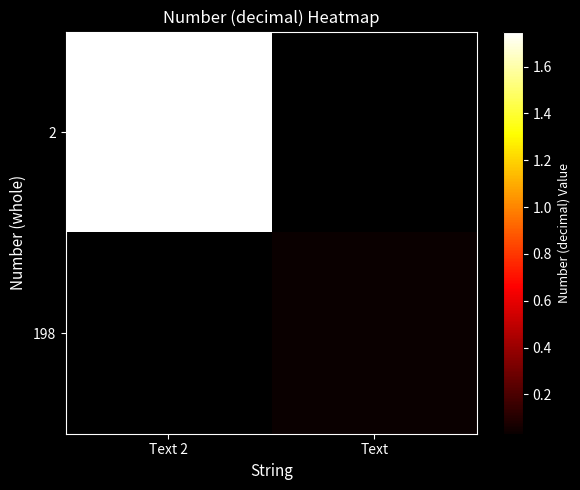

At how many categories does at least one series exceed 1?

1